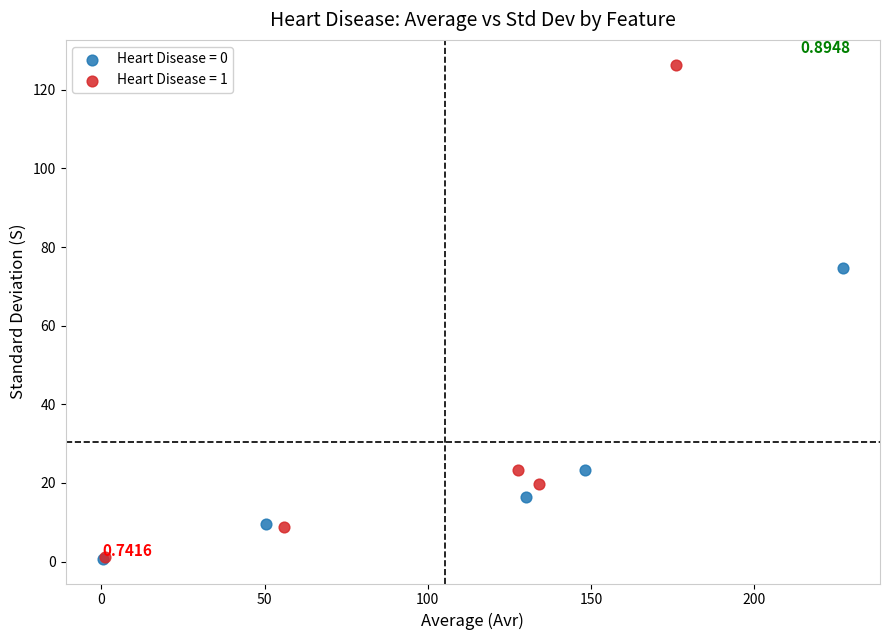

Which series contains the highest Y value?

Heart Disease = 1